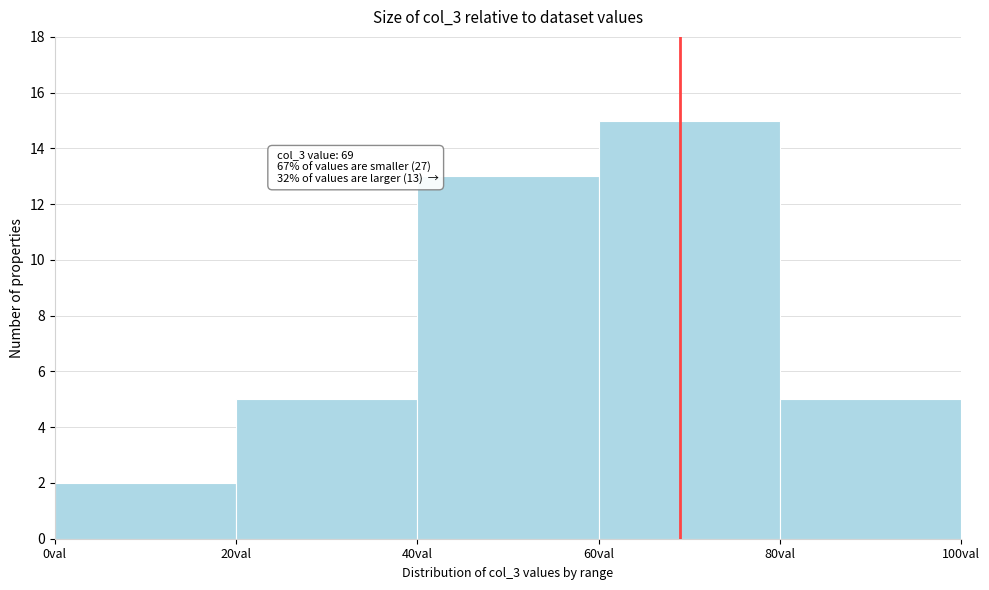

Over which range of the x-axis is the bar tallest?

60 to 80